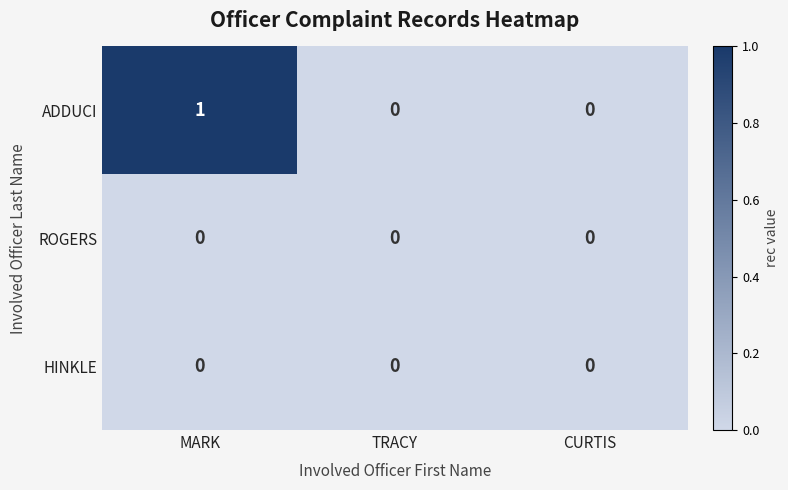

Reading left to right, transcribe all the data shown in this chart.

ADDUCI: 1	0	0
ROGERS: 0	0	0
HINKLE: 0	0	0